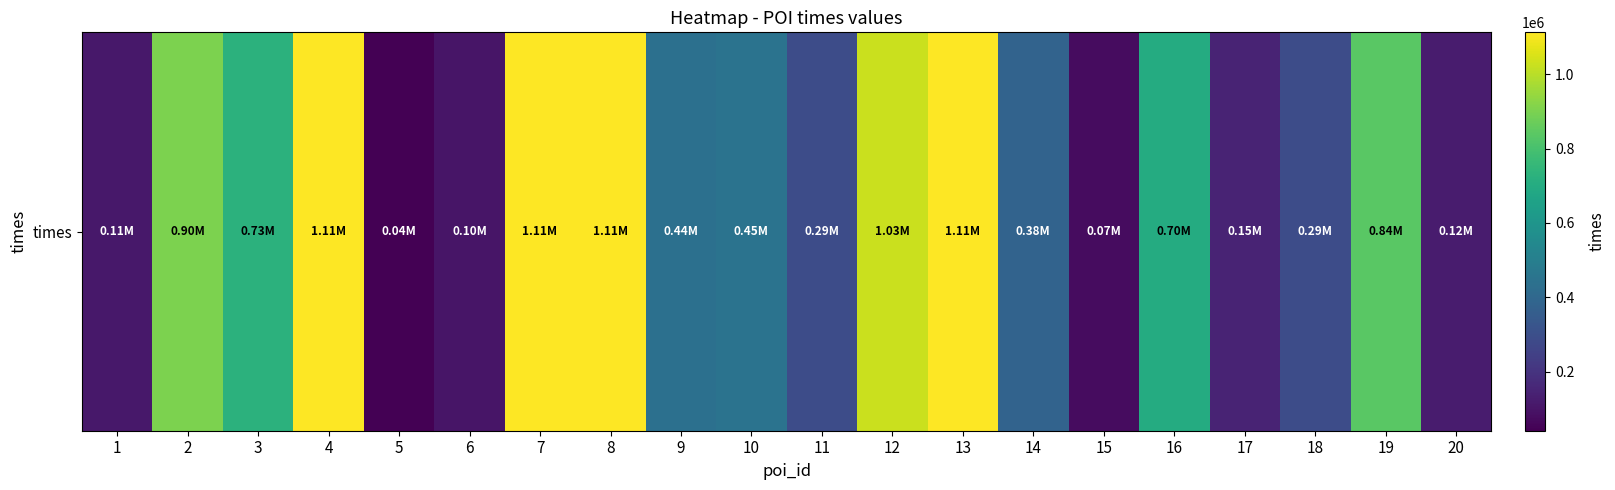

At which label does the data first exceed 450854?

2